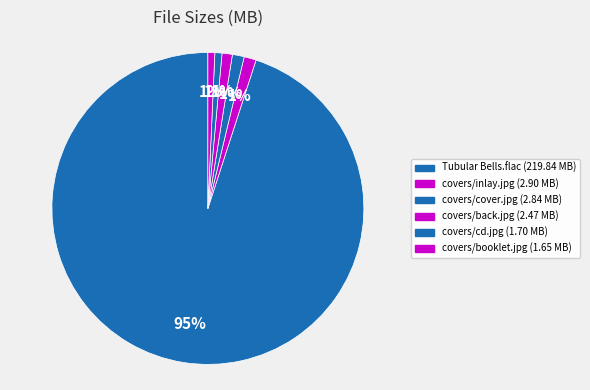

To the nearest percent, what is the average slice percentage?

17%